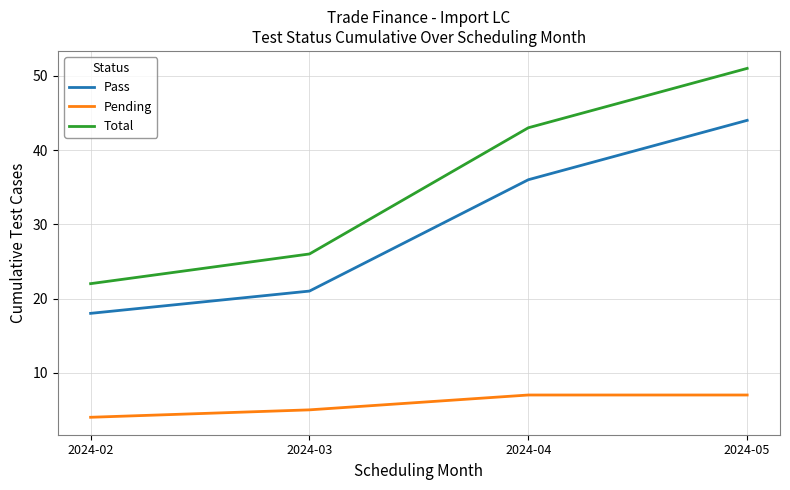

Reading right to left, list all the values displayed in this chart.

Pass: 2024-05=44	2024-04=36	2024-03=21	2024-02=18
Pending: 2024-05=7	2024-04=7	2024-03=5	2024-02=4
Total: 2024-05=51	2024-04=43	2024-03=26	2024-02=22